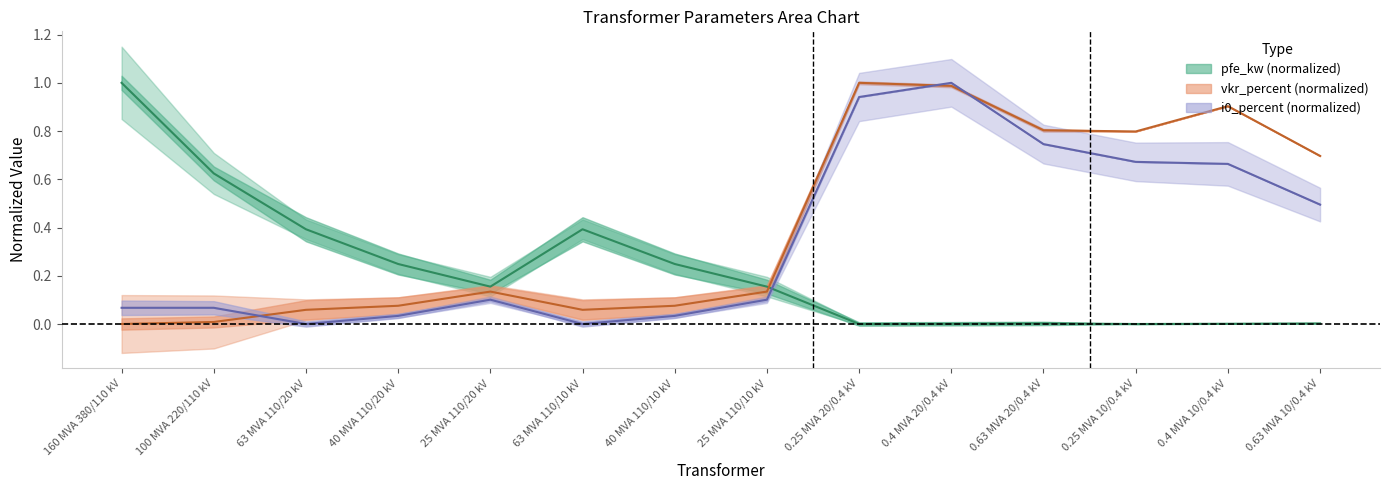

Is it true that sn_mva equals 0.6 at 100 MVA 220/110 kV?

True